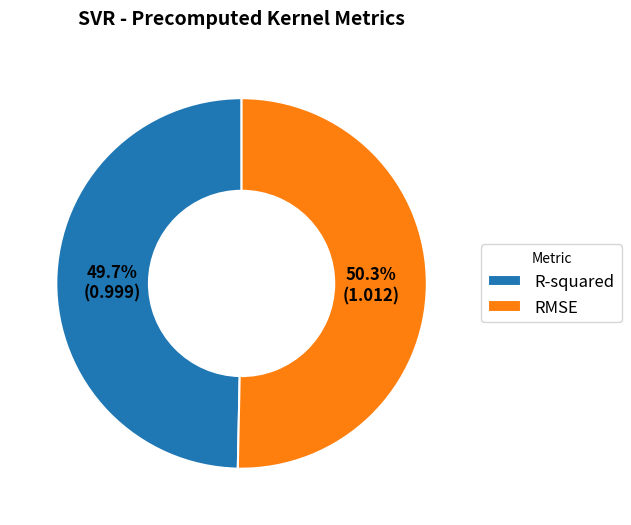

Rank the categories by value from lowest to highest.

R-squared, RMSE